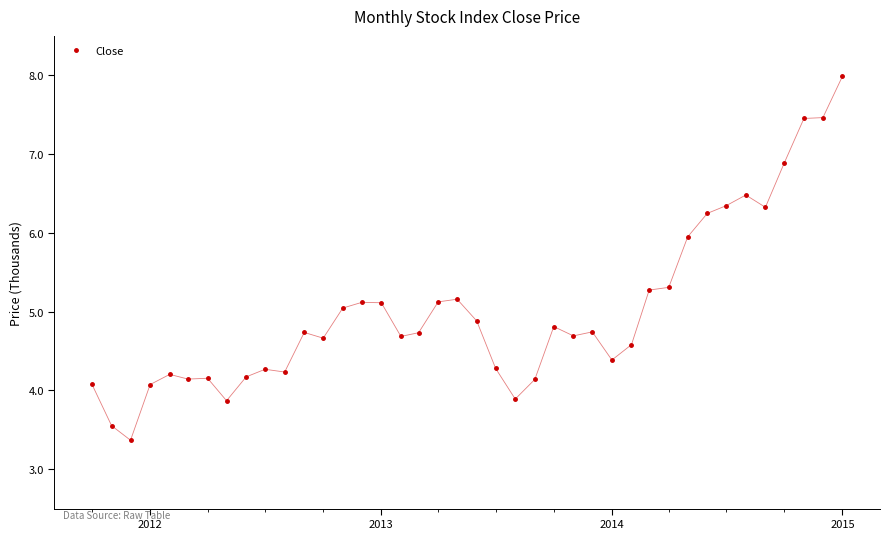

What is the difference between the maximum and minimum values?

4.6